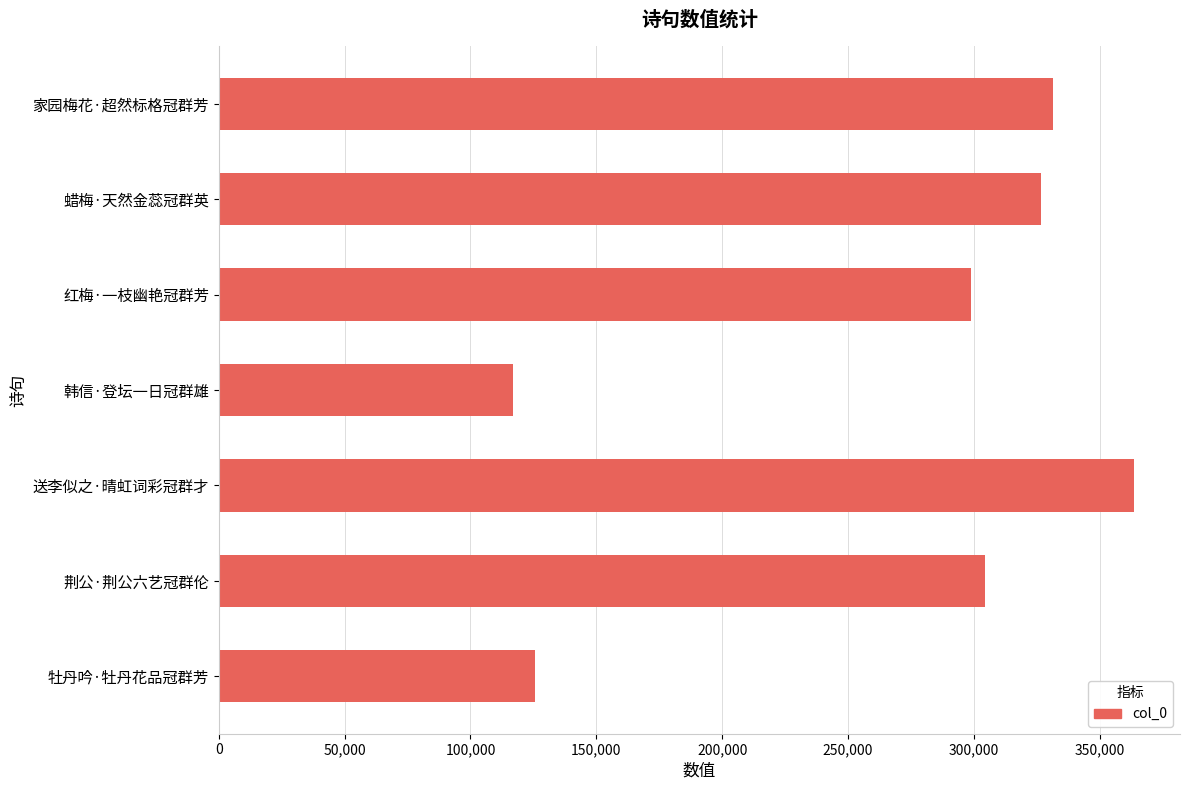

What value does the data have at 蜡梅·天然金蕊冠群英, to the nearest 10?

326550